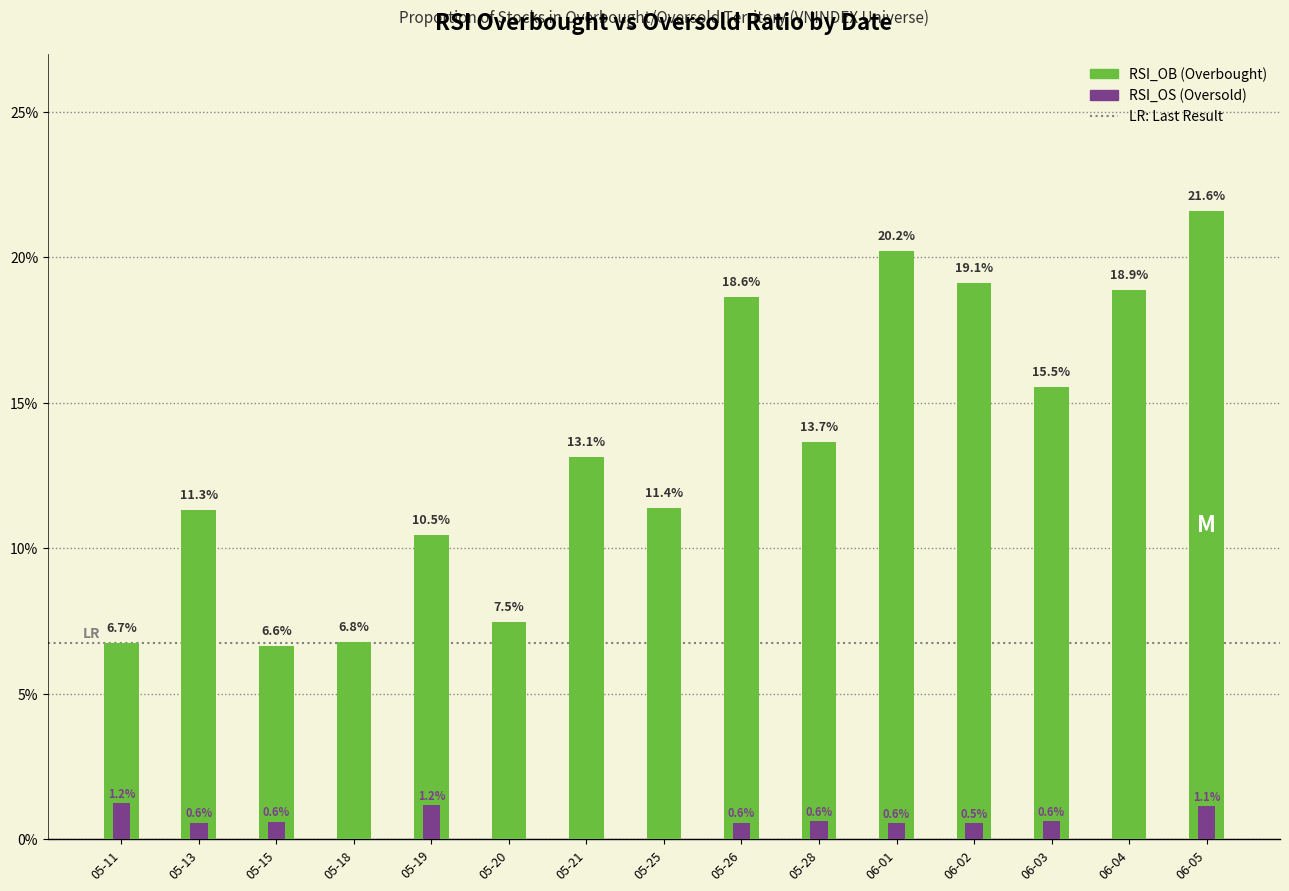

What is the label of the 10th bar from the left?

05-28